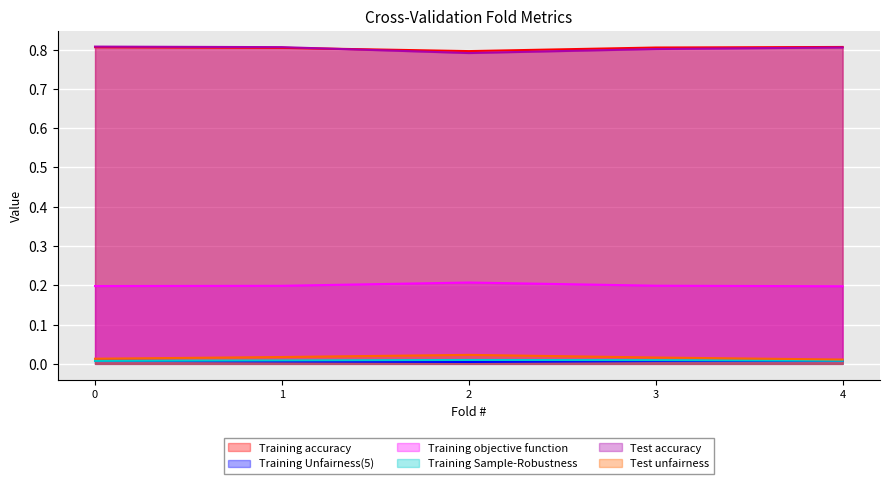

Does the chart display data point markers on the line(s)?

No